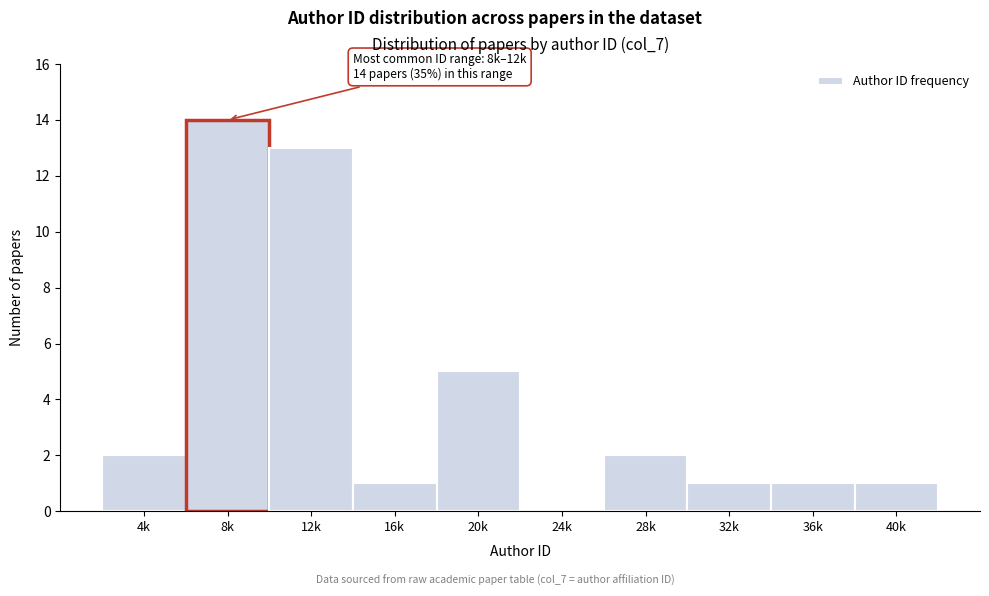

Reading left to right, transcribe all the data shown in this chart.

4k=2	8k=14	12k=13	16k=1	20k=5	24k=0	28k=2	32k=1	36k=1	40k=1